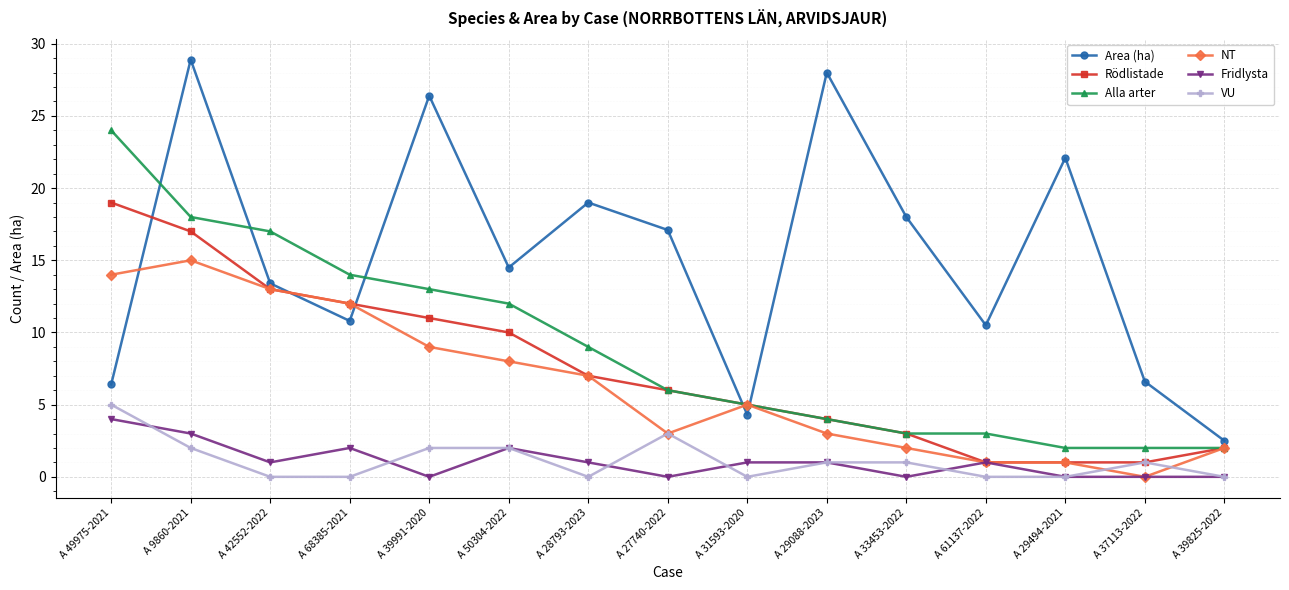

The Alla arter series shows 1.4 at A 61137-2022. True or false?

False